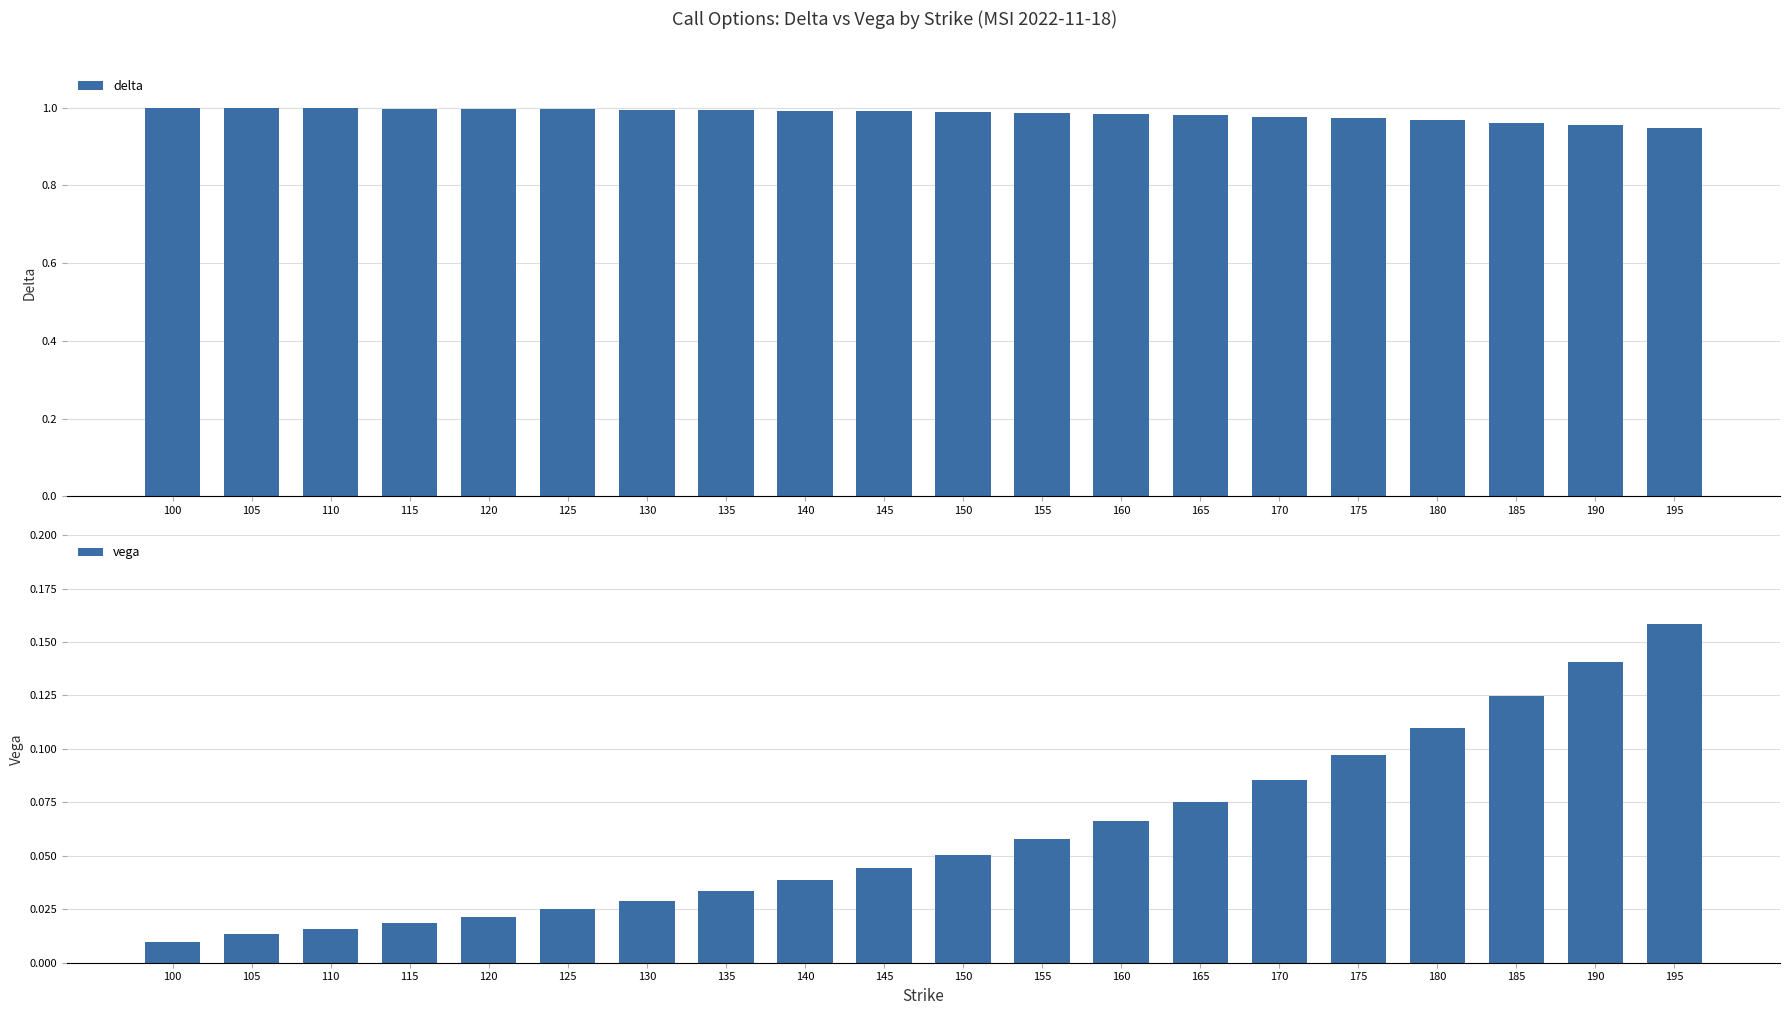

True or false: delta has a value of 1.0 at 185.

True